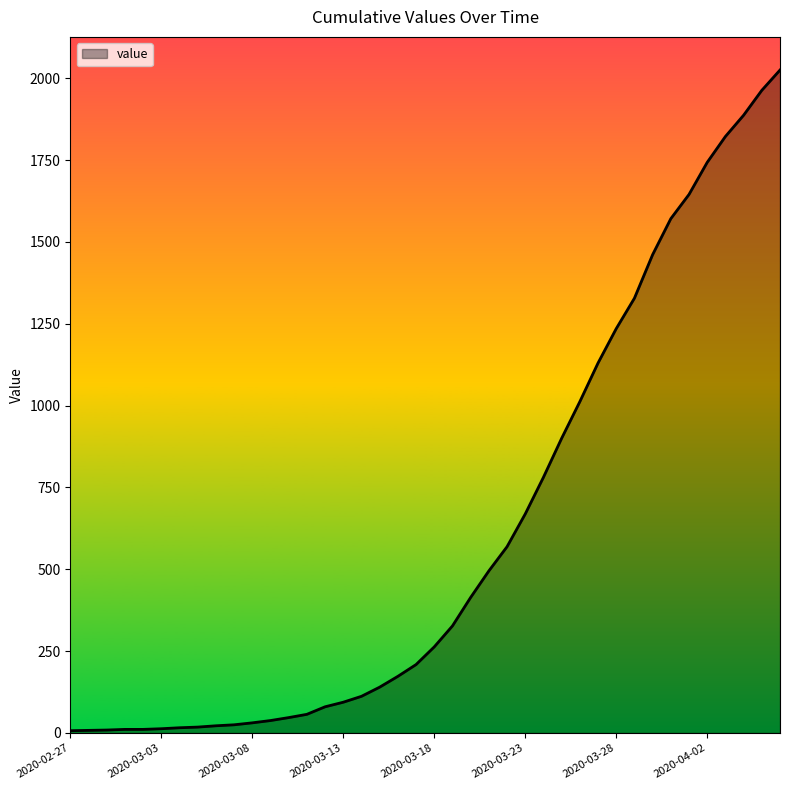

How many lines are shown in the chart?

1